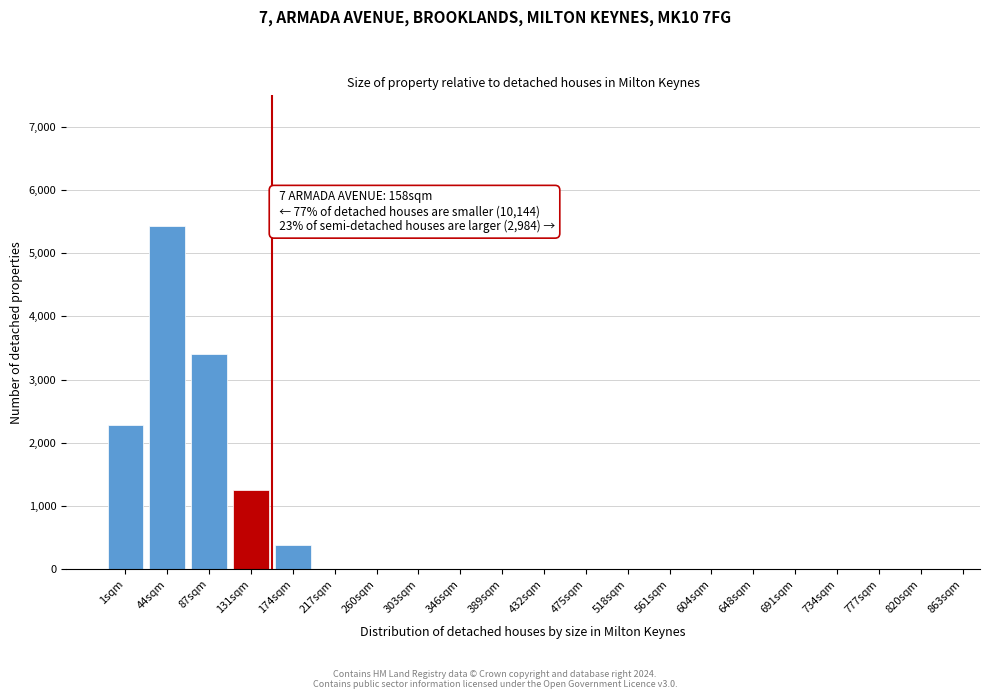

Reading right to left, what are all the values shown in this chart?

820sqm=0	777sqm=0	734sqm=0	691sqm=0	648sqm=0	604sqm=0	561sqm=0	518sqm=0	475sqm=0	432sqm=0	389sqm=0	346sqm=0	303sqm=0	260sqm=0	217sqm=0	174sqm=378	131sqm=1245	87sqm=3412	44sqm=5432	1sqm=2278